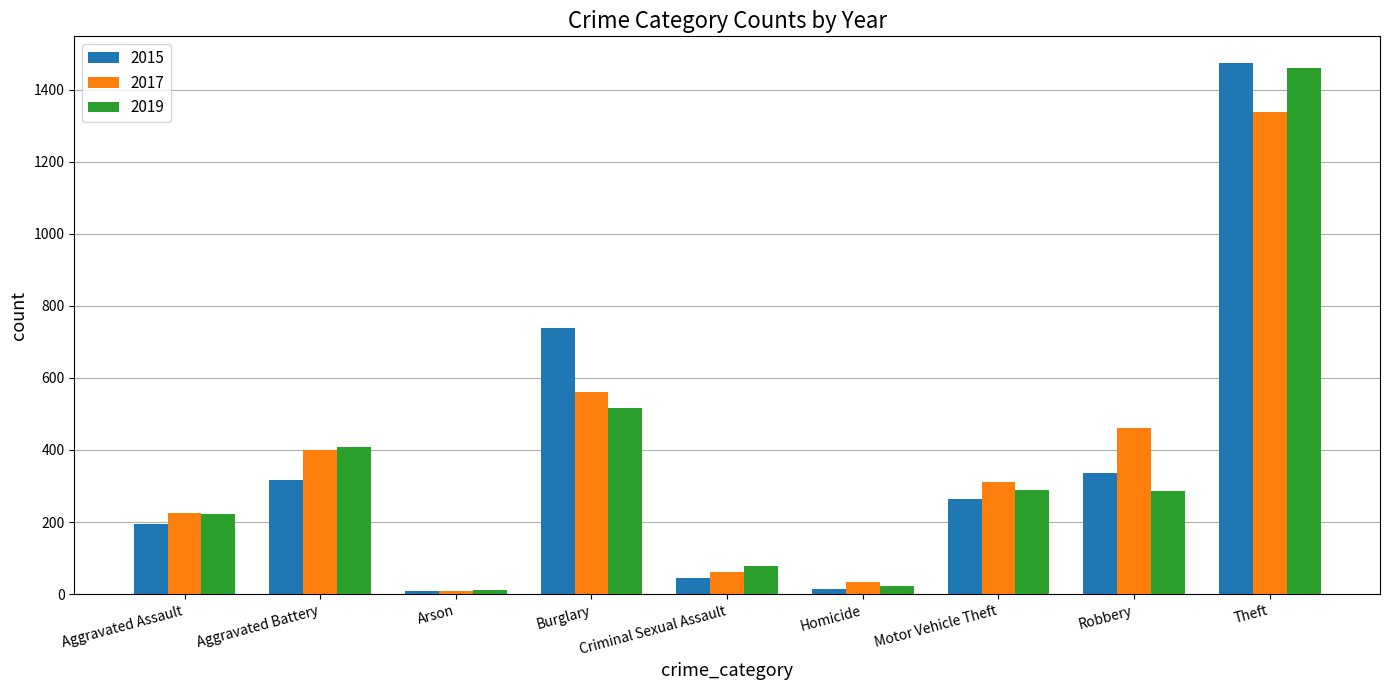

What is the total value across all series at Criminal Sexual Assault?

185